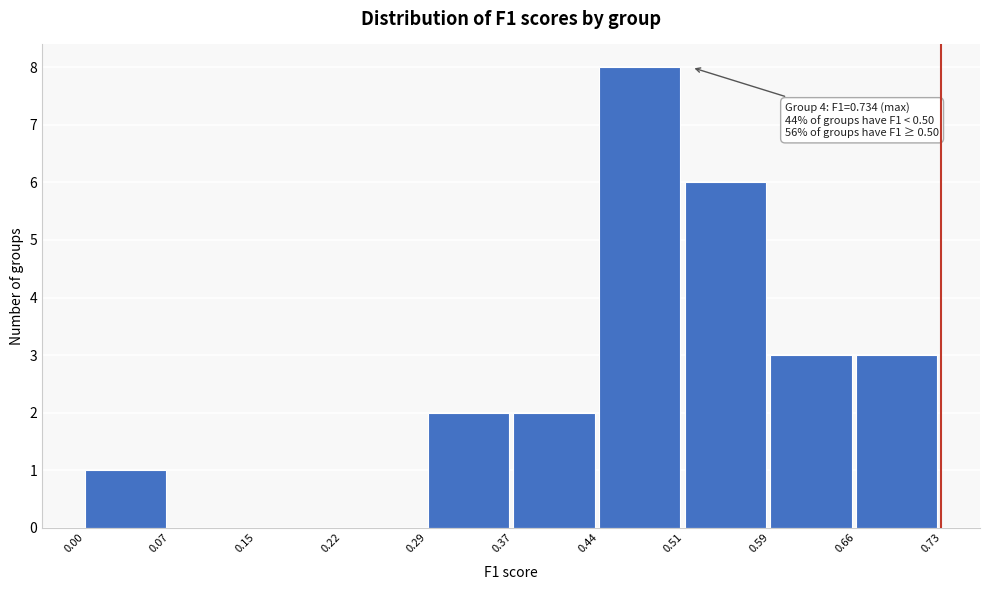

Which range on the x-axis has the tallest bar?

0.44 to 0.51